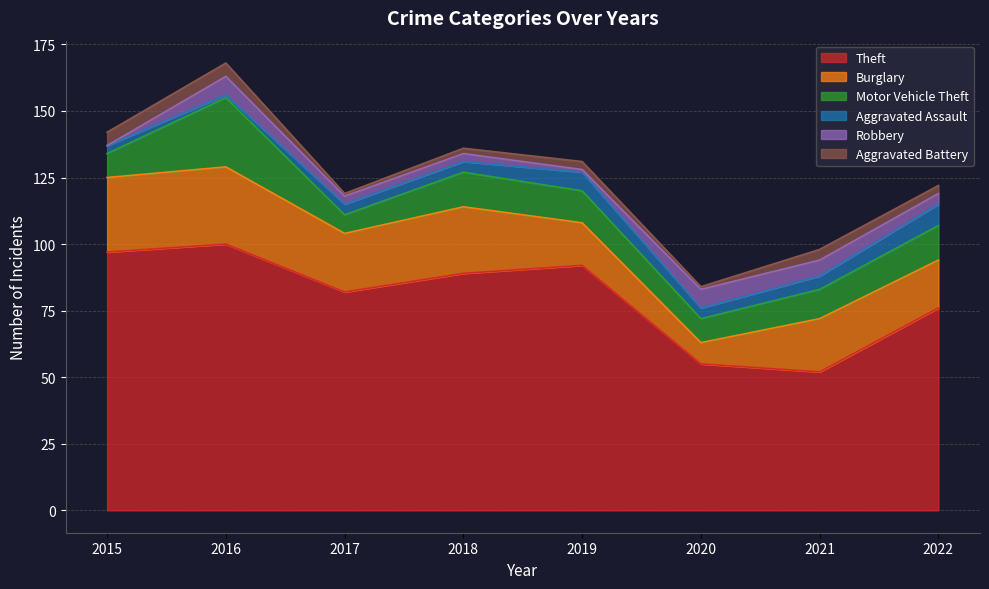

Between 2016 and 2019, which series saw the biggest shift?

Motor Vehicle Theft